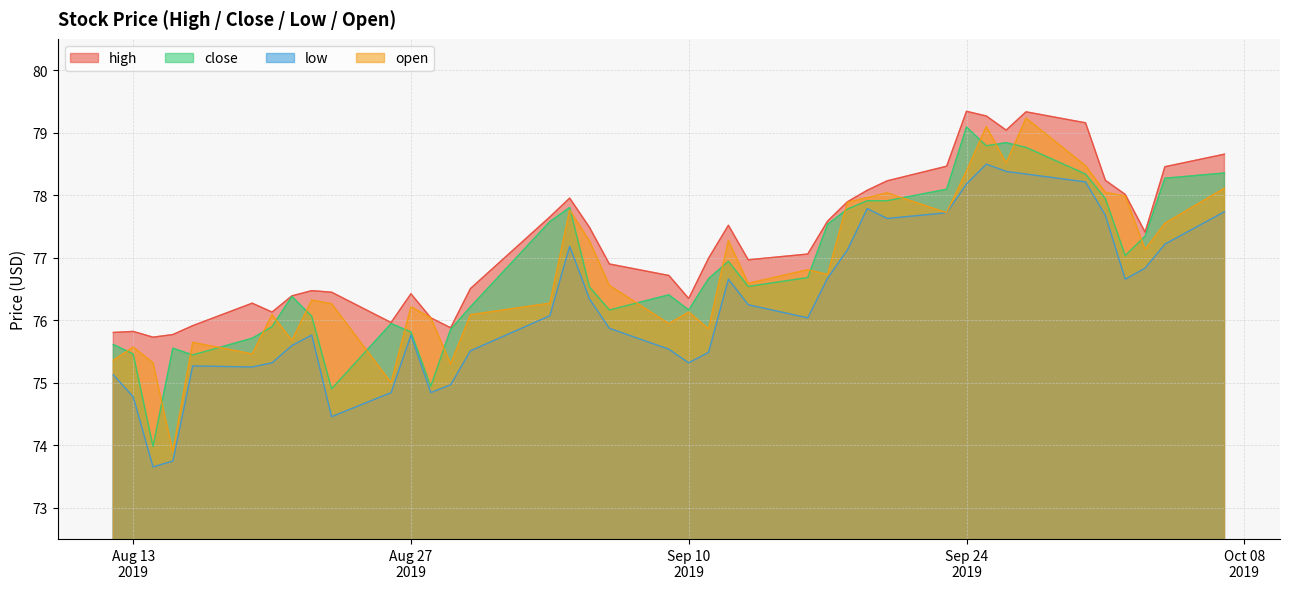

What is the maximum value for open?

79.2